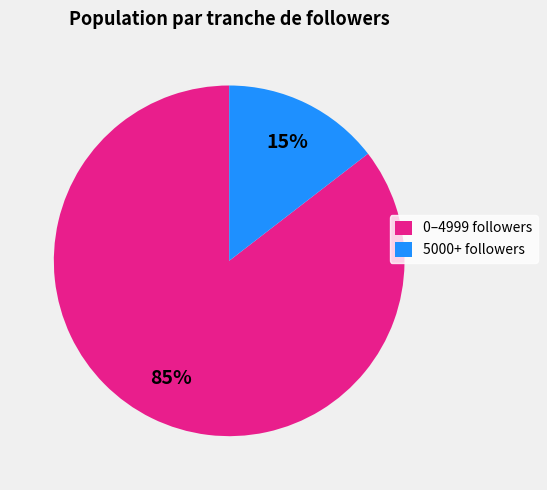

Rank the categories by value from lowest to highest.

5000+ followers, 0–4999 followers